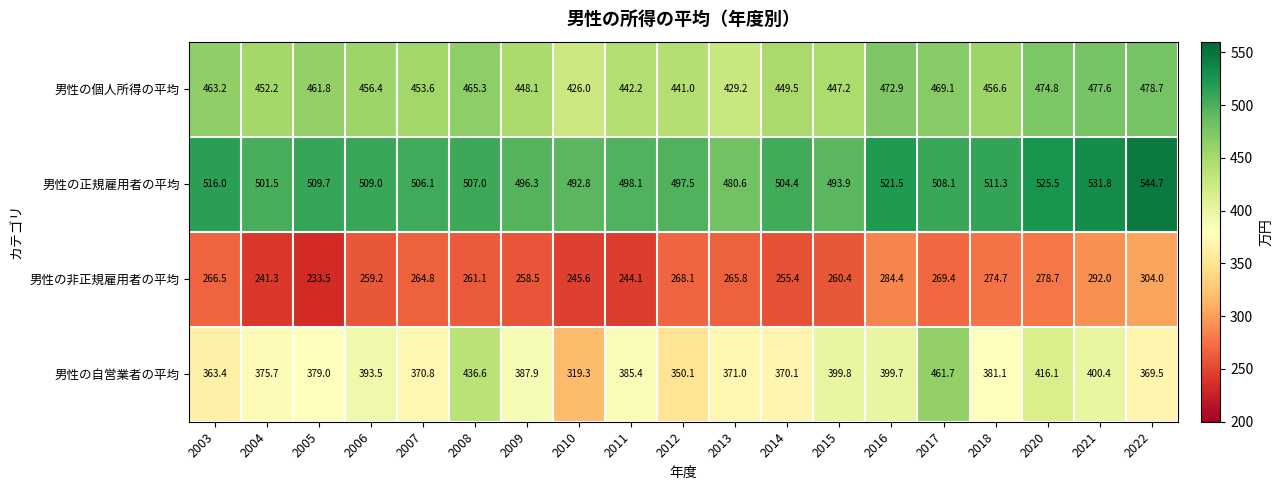

The value of 男性の自営業者の平均 at 2005 is 657.2. True or false?

False